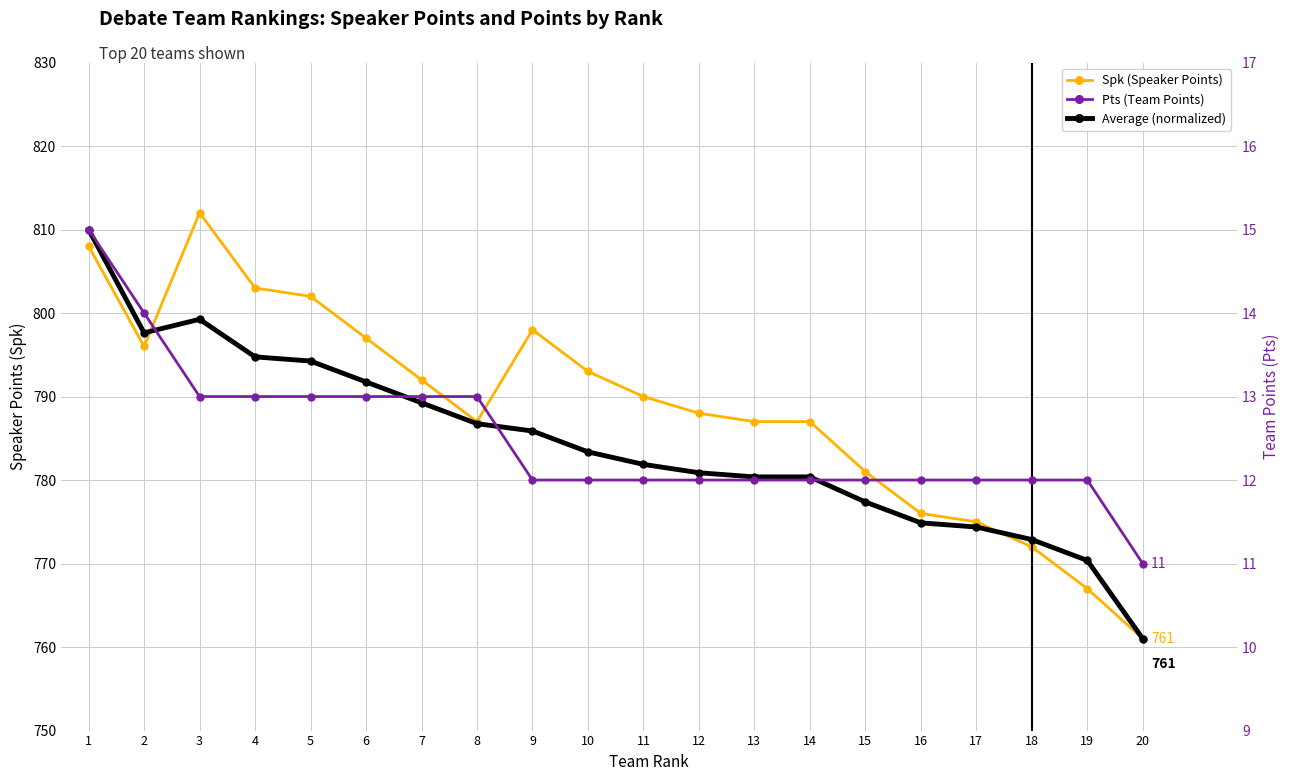

True or false: Average (normalized) and Spk (Speaker Points) intersect in this chart.

True